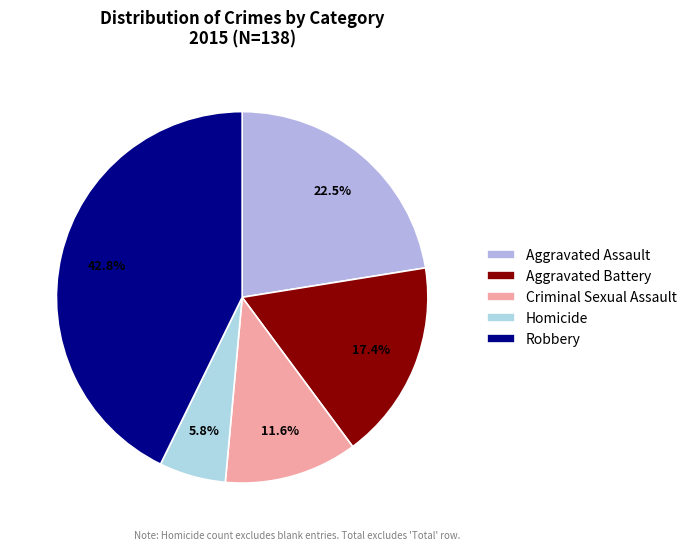

Which category has the biggest portion of the pie?

Robbery